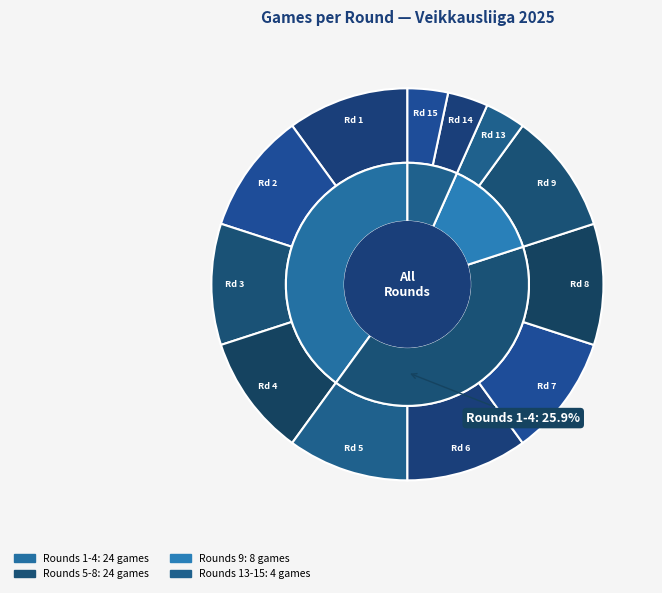

Which has a higher value, 6 or 4?

6